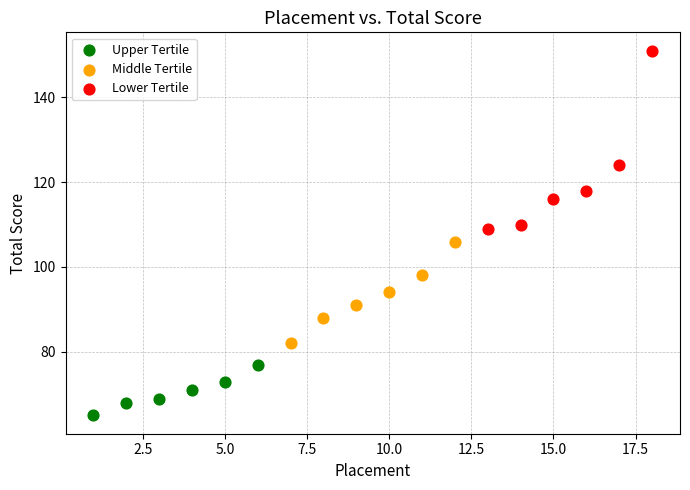

What are all the series names shown in the legend?

Upper Tertile, Middle Tertile, Lower Tertile